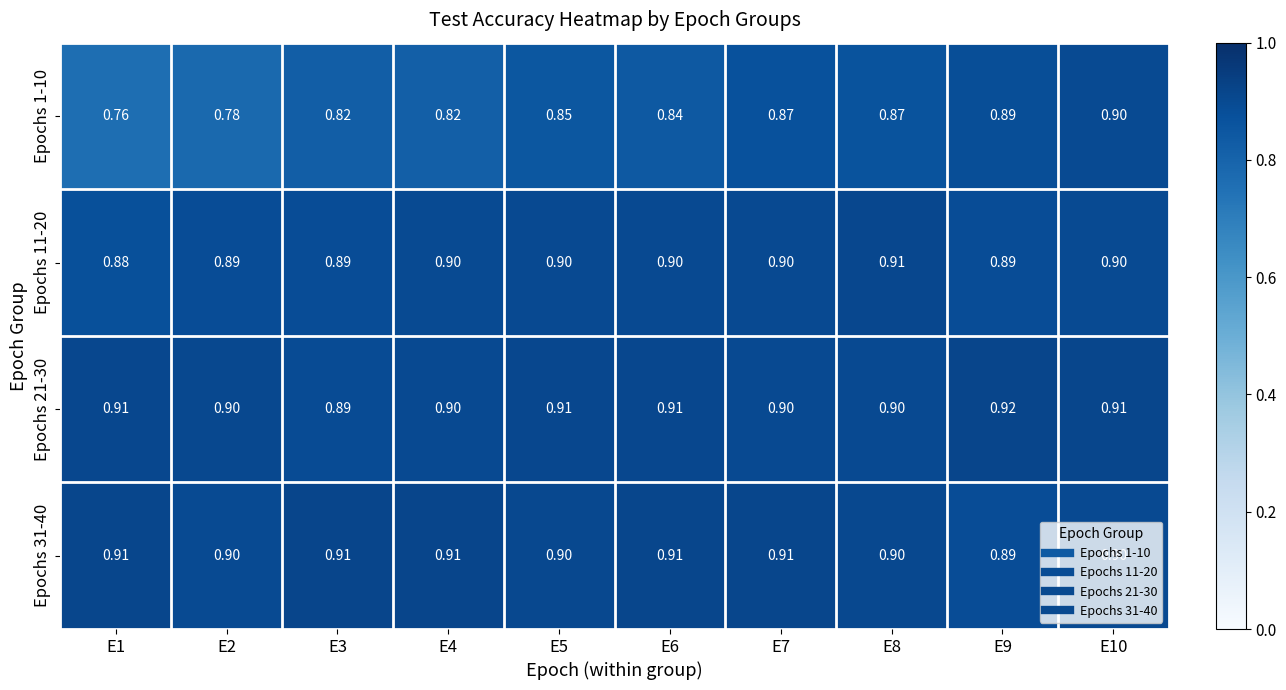

Is the value of Epochs 31-40 at E5 greater than the value of Epochs 1-10 at E4?

Yes